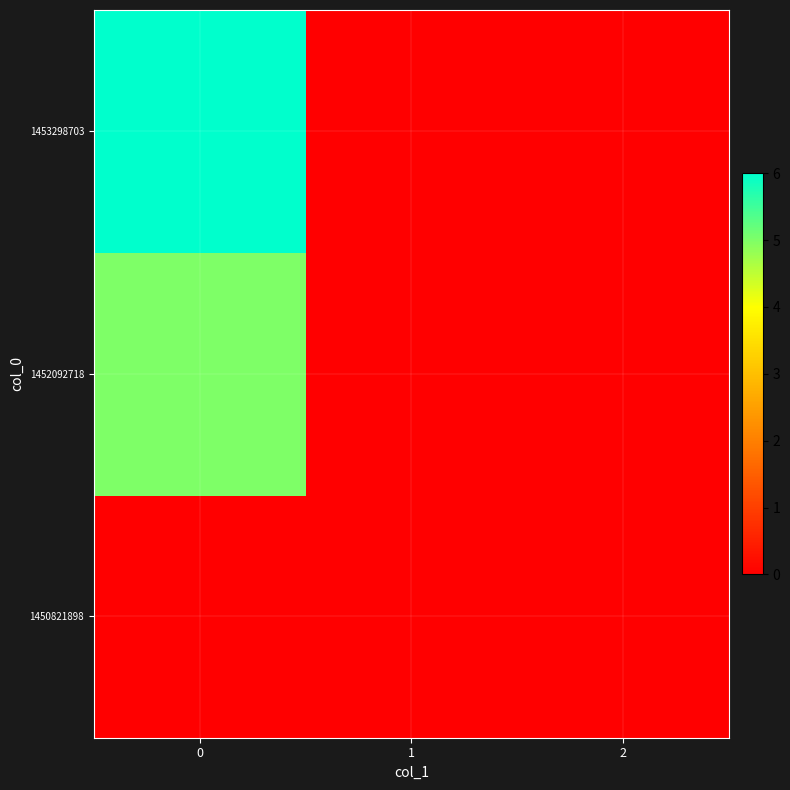

What is the greatest value displayed?

6